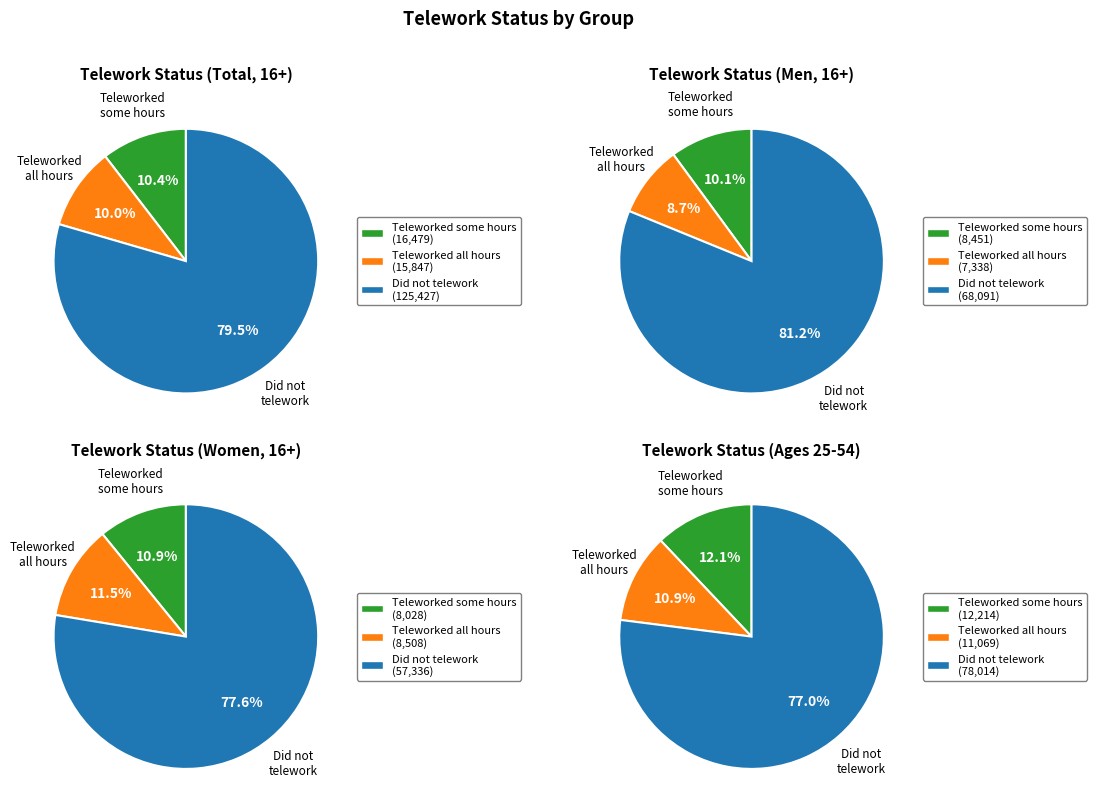

Which series has the widest spread of values?

Did not telework